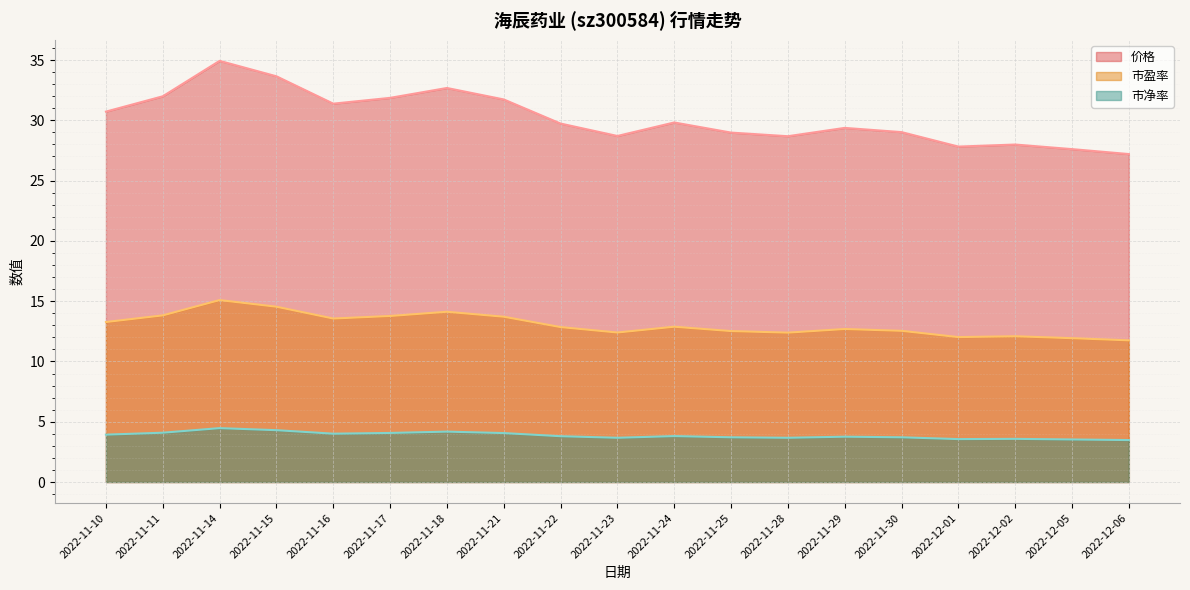

Which series has the largest range (max minus min)?

价格